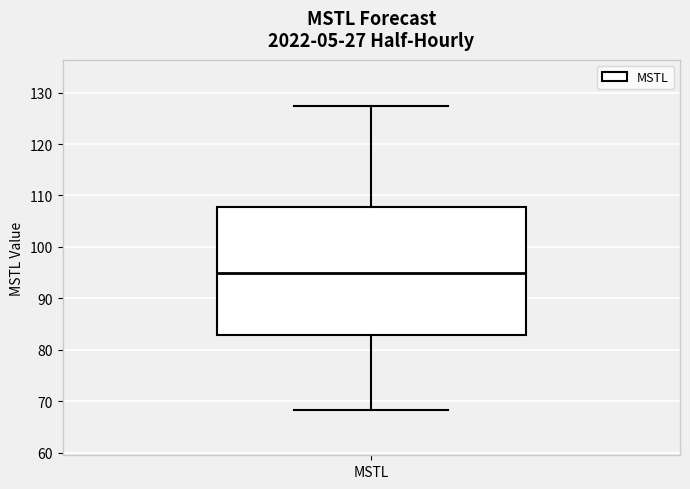

Transcribe this box plot: give where the median line is, the range the box spans, and where the two whiskers end, as read against the y-axis. The values are not printed on the chart, so give them approximately, as read against the axis.

median 95, box 83 to 108, whiskers 68 to 127